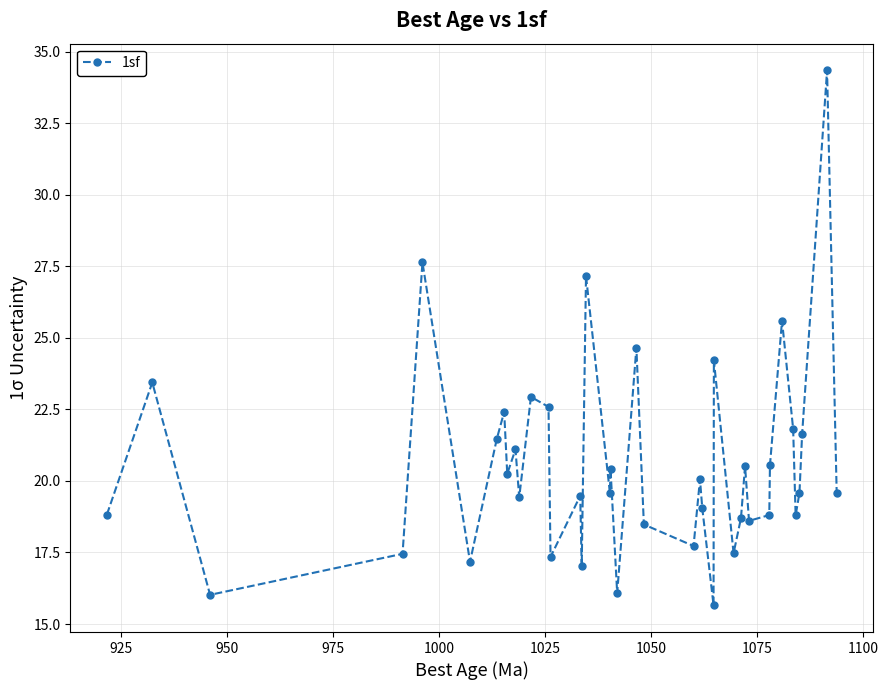

What is the maximum value shown in the chart?

34.3